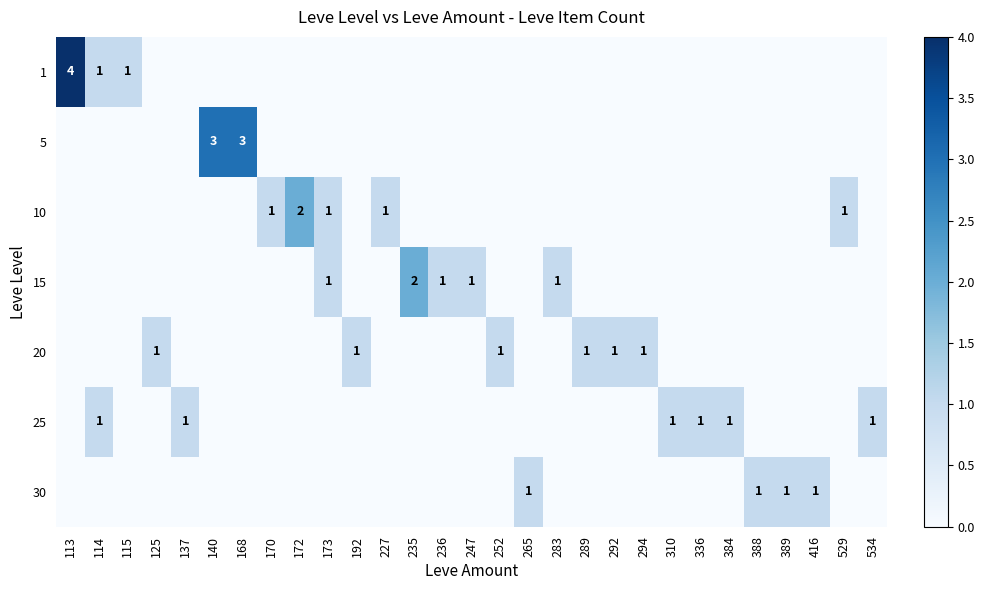

Is it true that 20 equals 2 at 294?

False